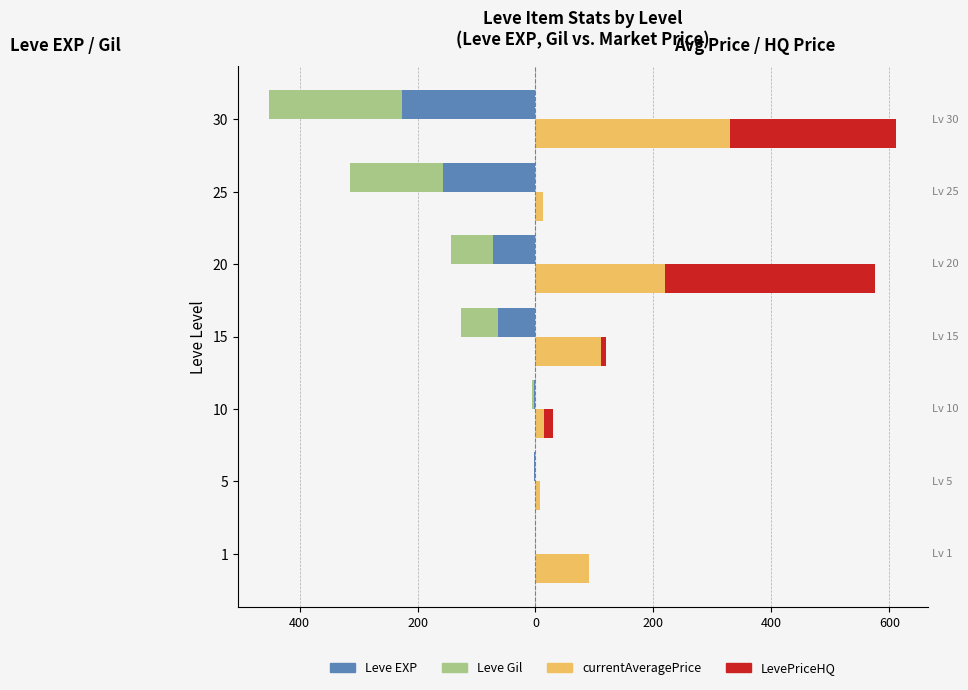

The value of currentAveragePrice at 15 is 110.7. True or false?

True